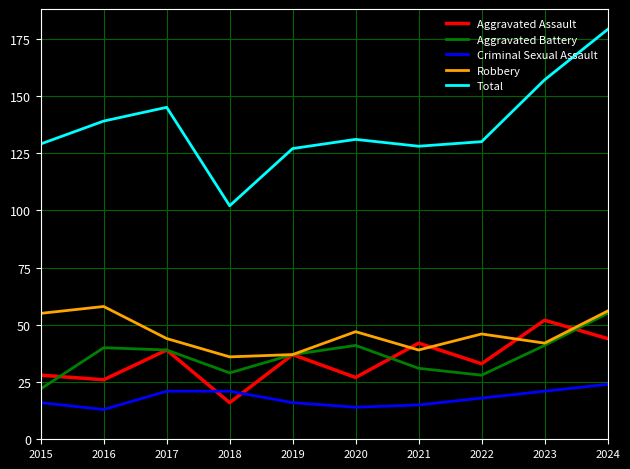

Reading right to left, transcribe all the data shown in this chart.

Aggravated Assault: 2024=44	2023=52	2022=33	2021=42	2020=27	2019=37	2018=16	2017=39	2016=26	2015=28
Aggravated Battery: 2024=55	2023=41	2022=28	2021=31	2020=41	2019=37	2018=29	2017=39	2016=40	2015=22
Criminal Sexual Assault: 2024=24	2023=21	2022=18	2021=15	2020=14	2019=16	2018=21	2017=21	2016=13	2015=16
Robbery: 2024=56	2023=42	2022=46	2021=39	2020=47	2019=37	2018=36	2017=44	2016=58	2015=55
Total: 2024=179	2023=157	2022=130	2021=128	2020=131	2019=127	2018=102	2017=145	2016=139	2015=129